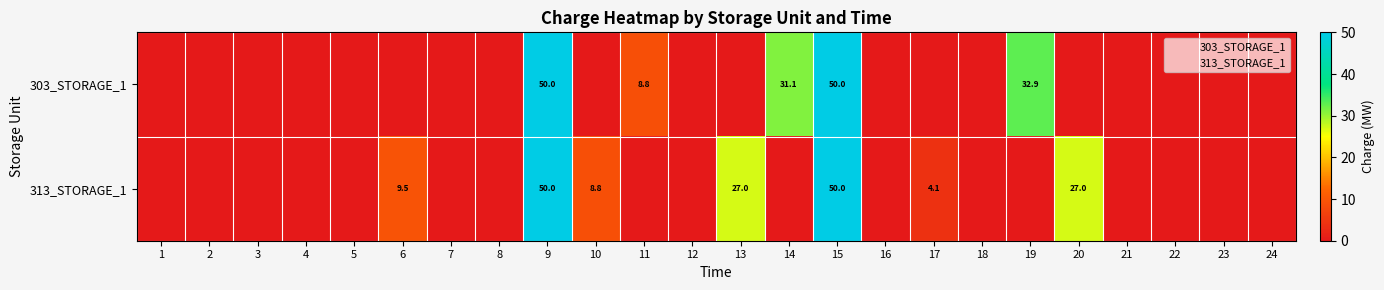

Is it true that 313_STORAGE_1 equals 0.0 at 11?

True